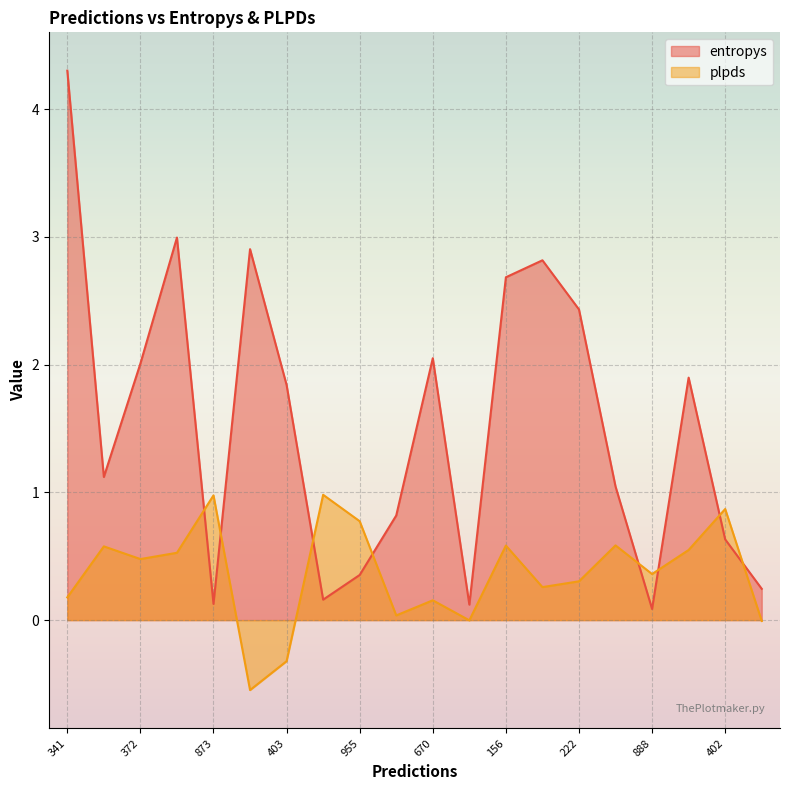

Between 222 and 403, which is larger?

222